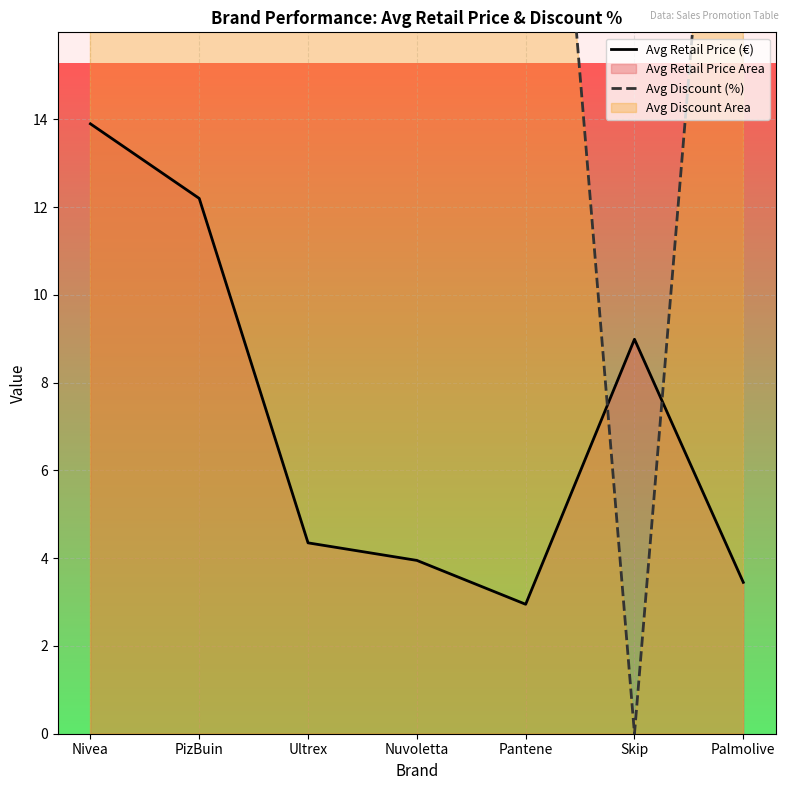

Between PizBuin and Pantene, which series saw the biggest shift?

Avg Discount (%)